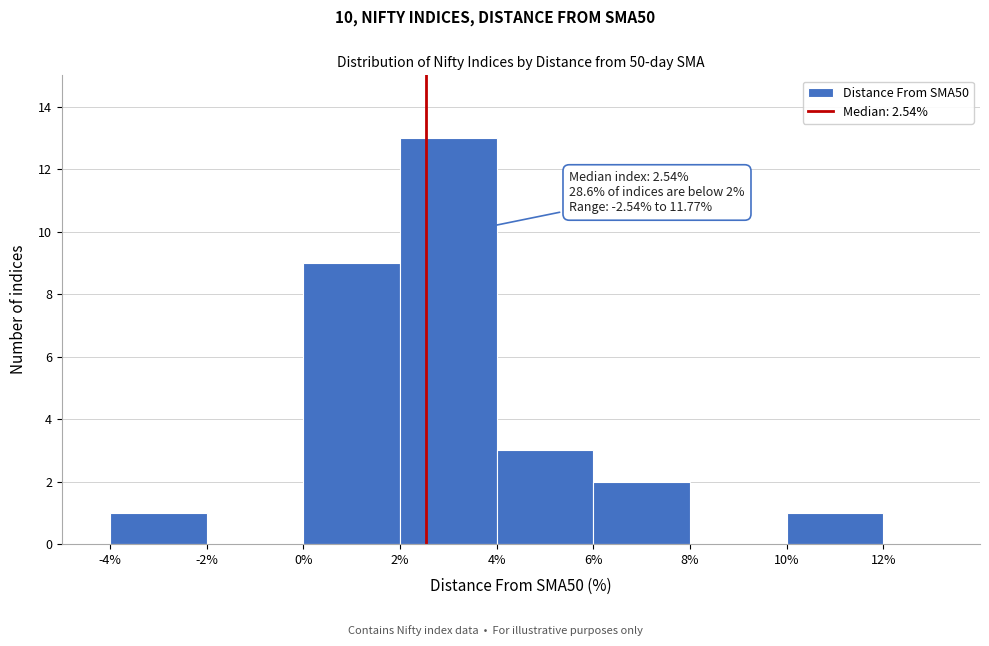

Over which range of the x-axis is the bar tallest?

2% to 4%